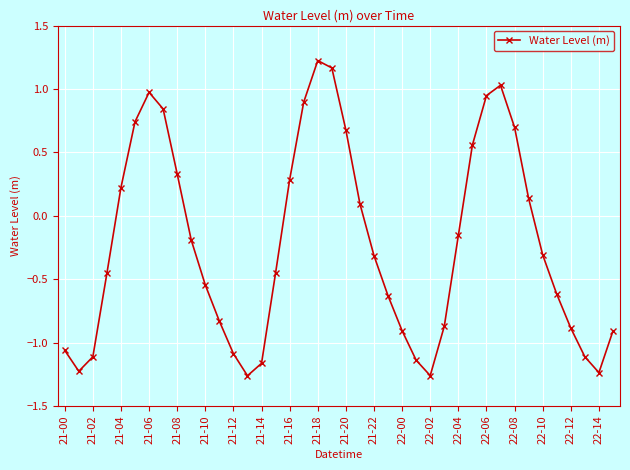

How many categories are shown in the chart?

40